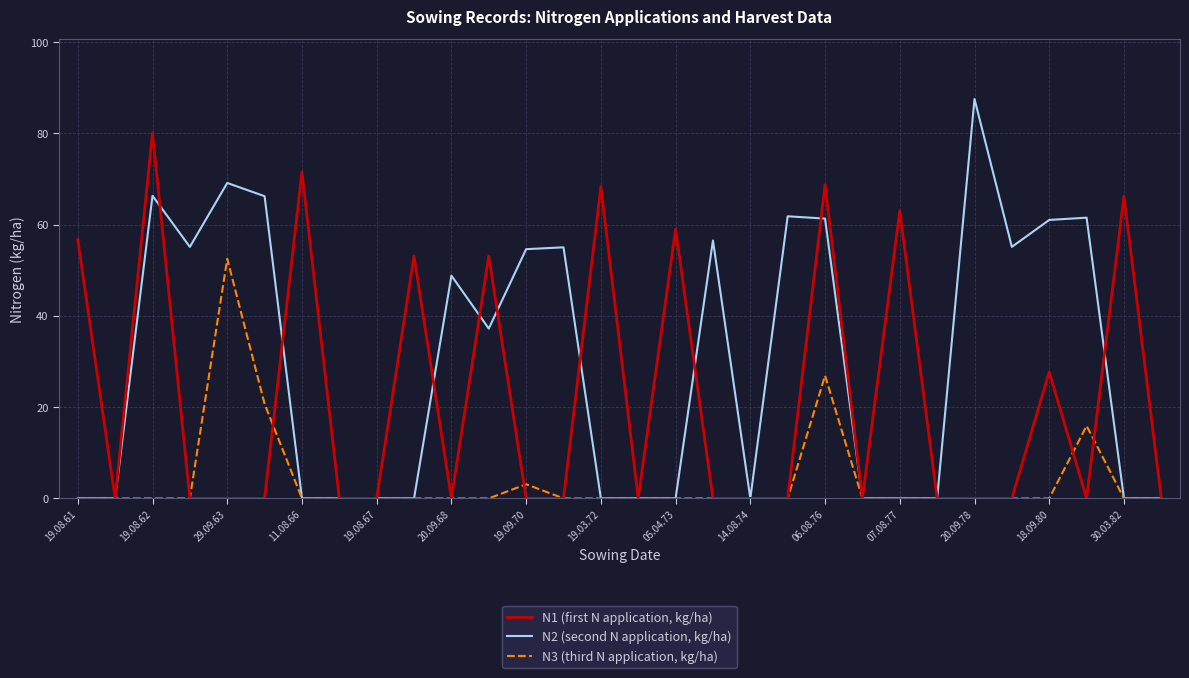

Rank the series by their maximum value, from highest to lowest.

N2 (second N application, kg/ha), N1 (first N application, kg/ha), N3 (third N application, kg/ha)